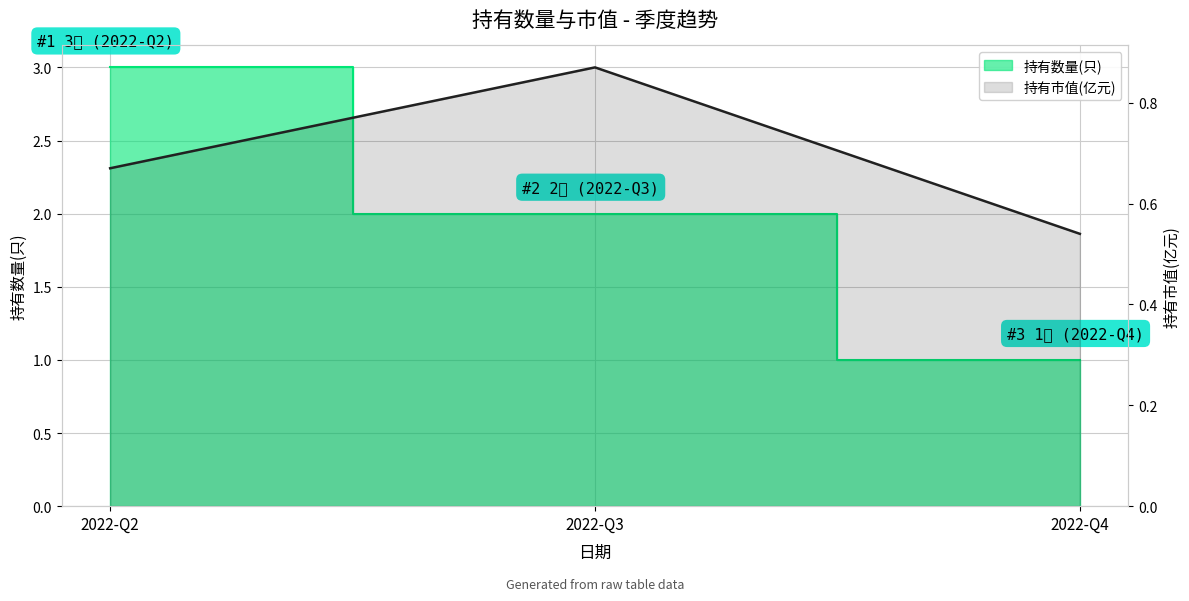

What is the smallest value displayed?

0.5